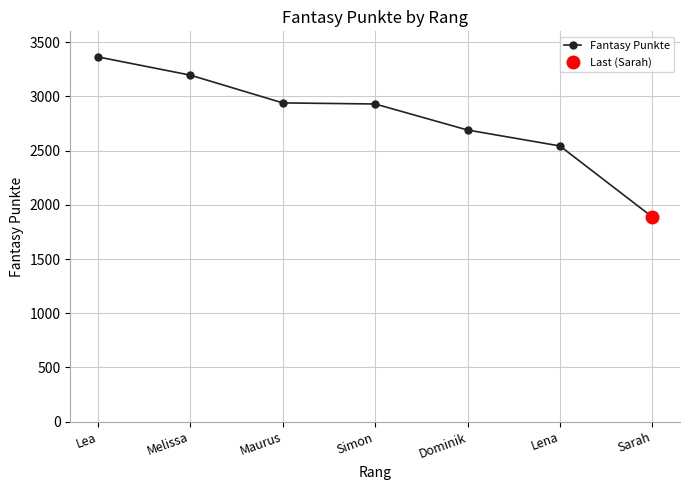

True or false: the data has more than 0 interior local peaks.

False